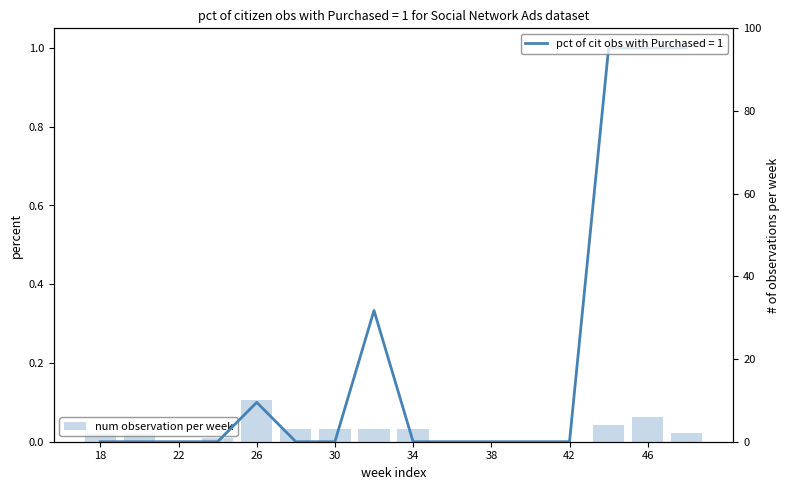

Where is the data nearest to the value 5?

13